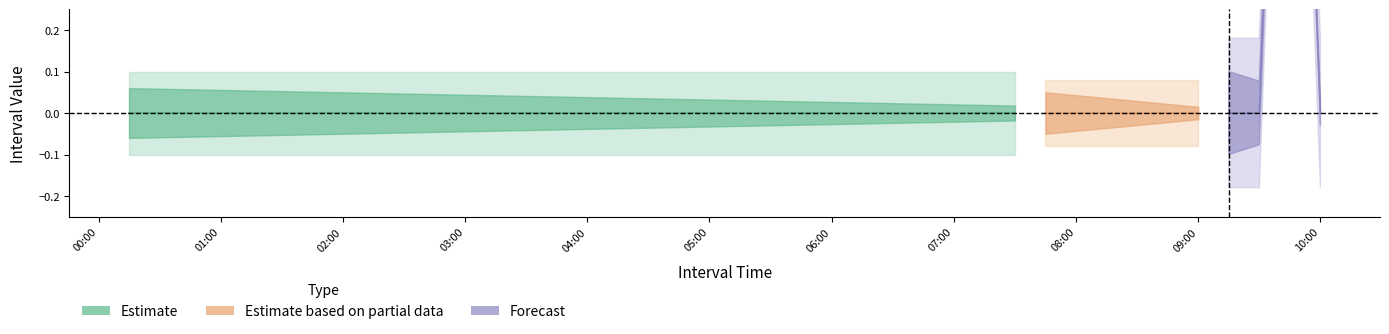

Count the values in the range 0 to 1.

39